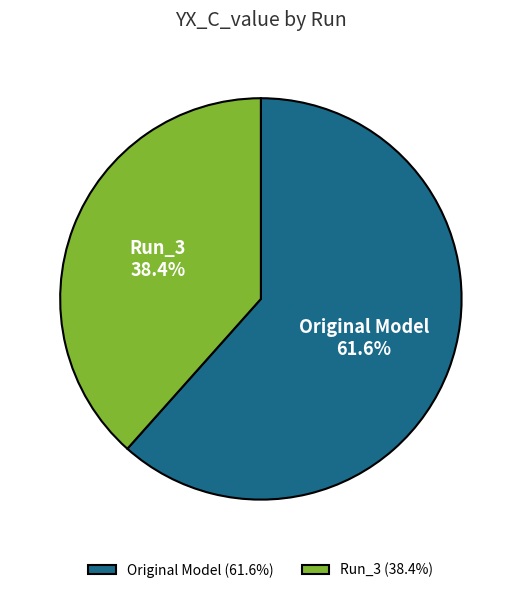

To the nearest percent, what portion does Run_3 represent?

38%